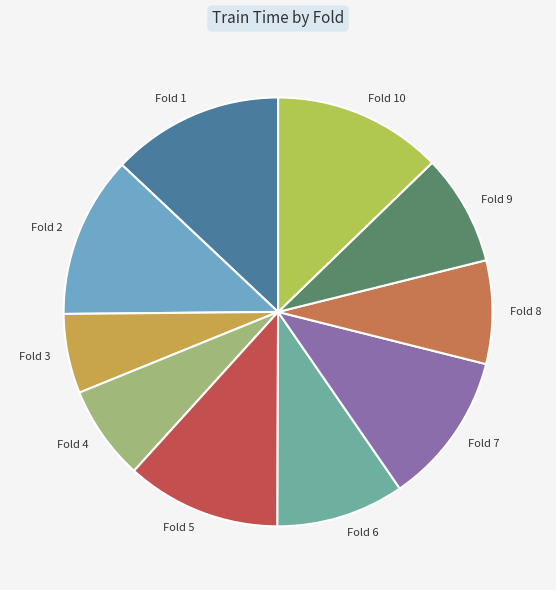

True or false: Fold 9 accounts for 8% of the total.

True